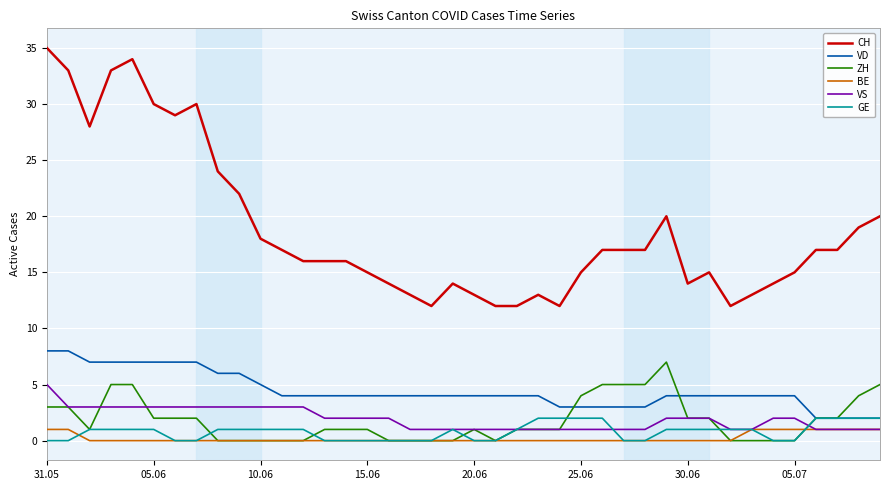

Reading left to right, extract all data points from this chart.

CH: 35	33	28	33	34	30	29	30	24	22	18	17	16	16	16	15	14	13	12	14	13	12	12	13	12	15	17	17	17	20	14	15	12	13	14	15	17	17	19	20
VD: 8	8	7	7	7	7	7	7	6	6	5	4	4	4	4	4	4	4	4	4	4	4	4	4	3	3	3	3	3	4	4	4	4	4	4	4	2	2	2	2
ZH: 3	3	1	5	5	2	2	2	0	0	0	0	0	1	1	1	0	0	0	0	1	0	1	1	1	4	5	5	5	7	2	2	0	0	0	0	2	2	4	5
BE: 1	1	0	0	0	0	0	0	0	0	0	0	0	0	0	0	0	0	0	0	0	0	0	0	0	0	0	0	0	0	0	0	0	1	1	1	1	1	1	1
VS: 5	3	3	3	3	3	3	3	3	3	3	3	3	2	2	2	2	1	1	1	1	1	1	1	1	1	1	1	1	2	2	2	1	1	2	2	1	1	1	1
GE: 0	0	1	1	1	1	0	0	1	1	1	1	1	0	0	0	0	0	0	1	0	0	1	2	2	2	2	0	0	1	1	1	1	1	0	0	2	2	2	2